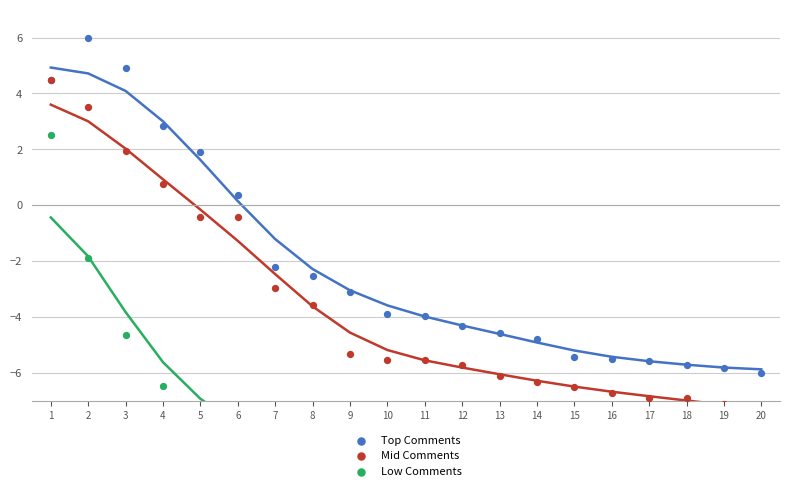

Is the value of Mid Comments at 2 greater than the value of Top Comments at 16?

Yes